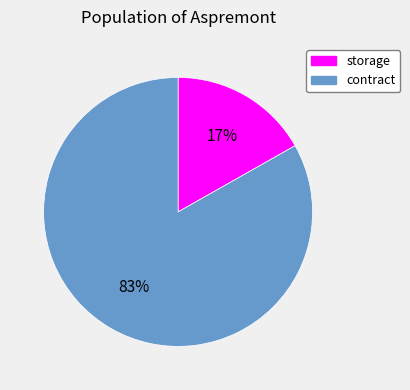

How many slices are in this pie chart?

2